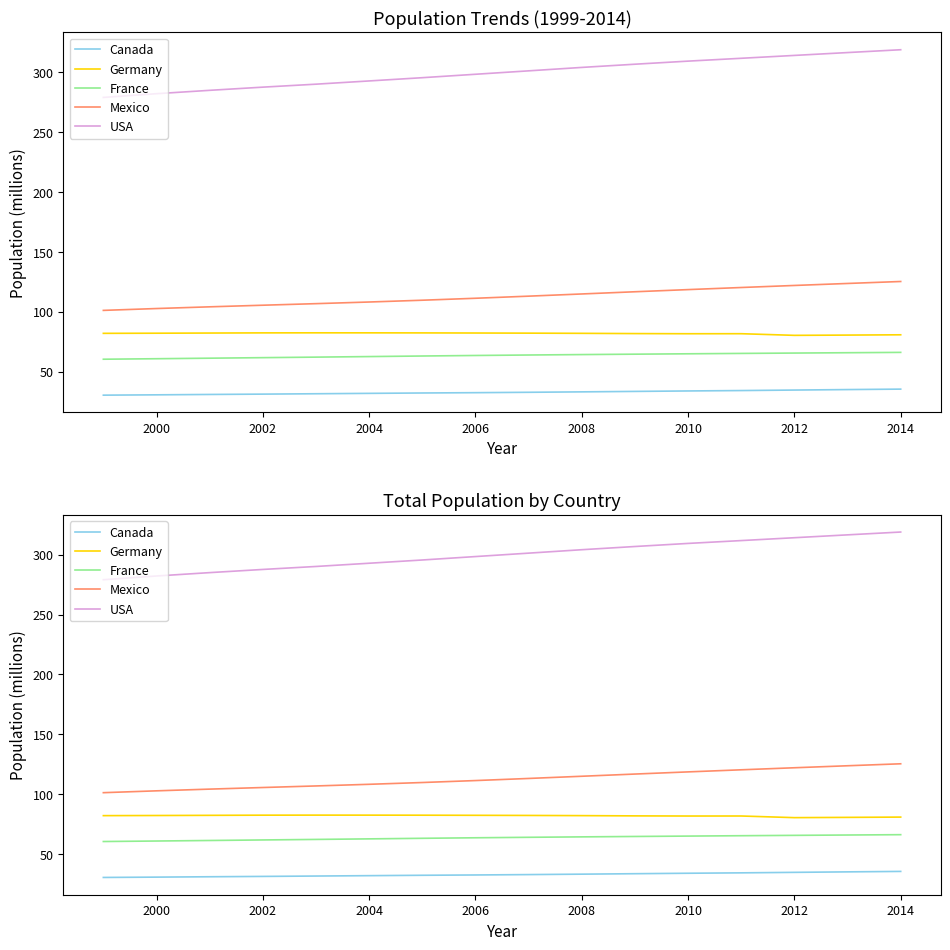

True or false: Germany and Mexico cross at least once.

False